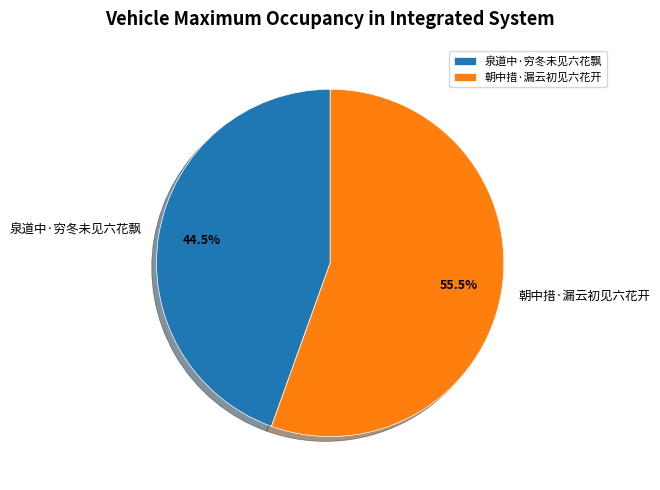

Which slice is the smallest?

泉道中·穷冬未见六花飘